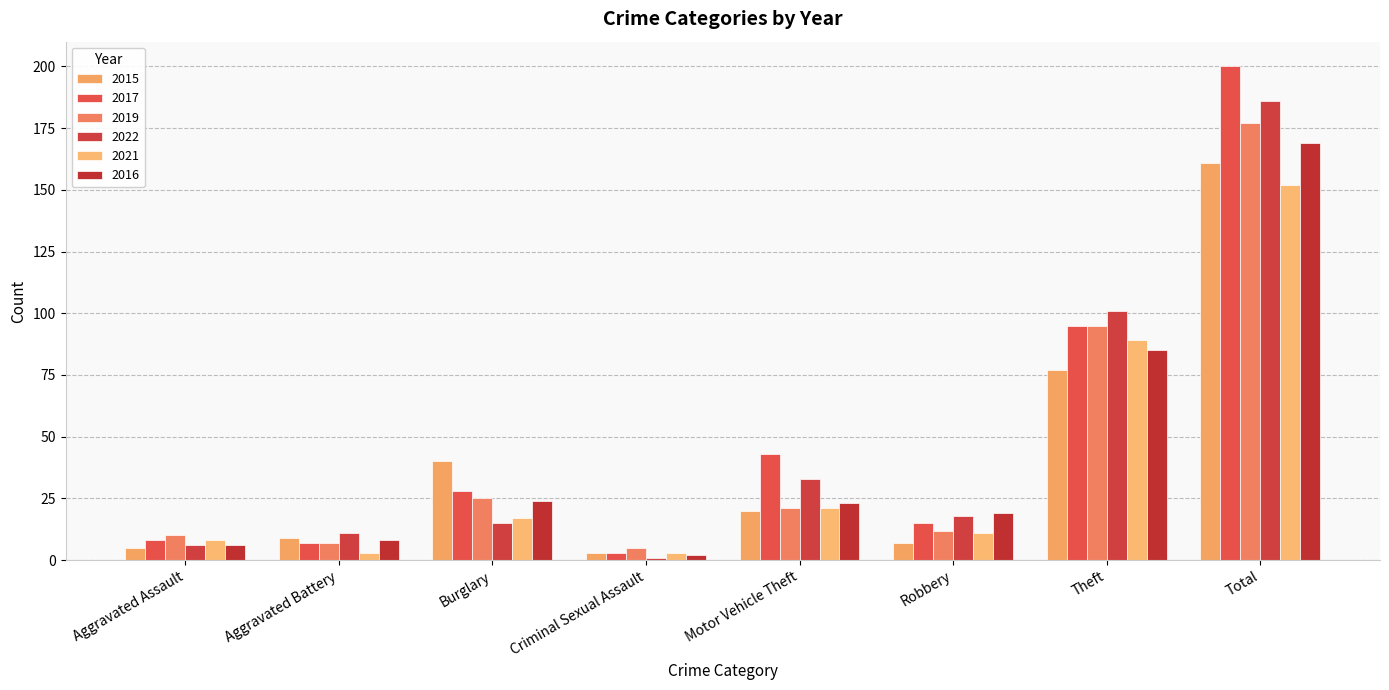

True or false: 2015 has a value of 11 at Motor Vehicle Theft.

False